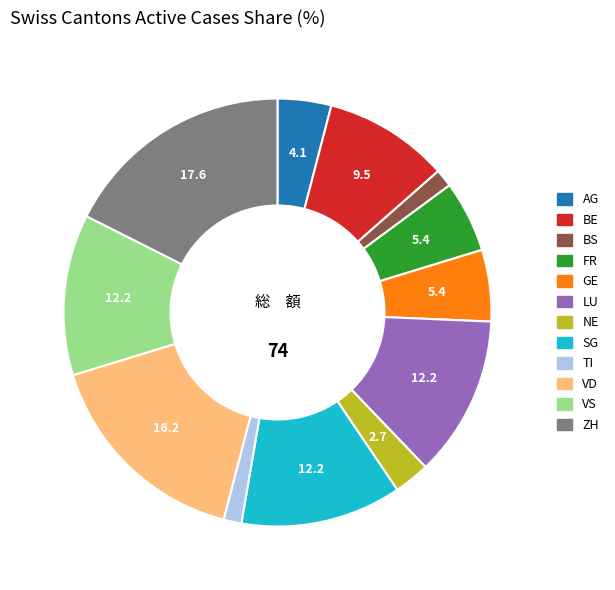

Count the number of slices in the pie.

12